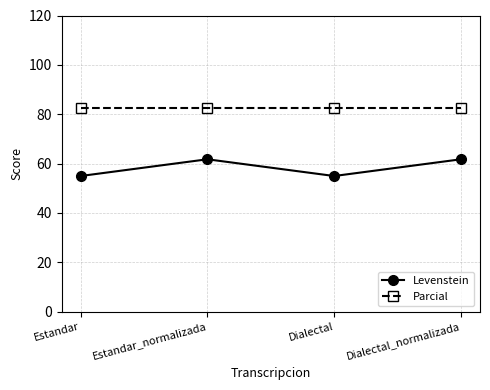

Is the value of Parcial at Estandar greater than the value of Levenstein at Dialectal?

Yes